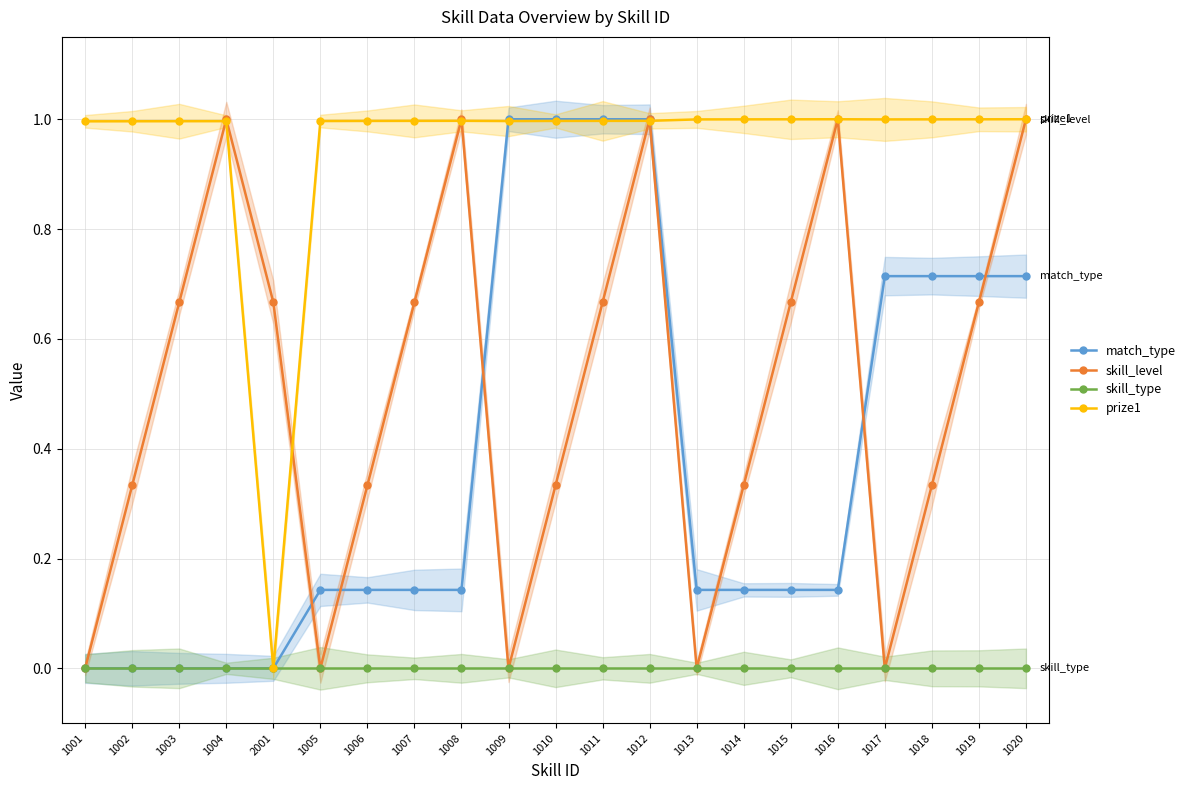

True or false: skill_type and skill_level cross at least once.

False